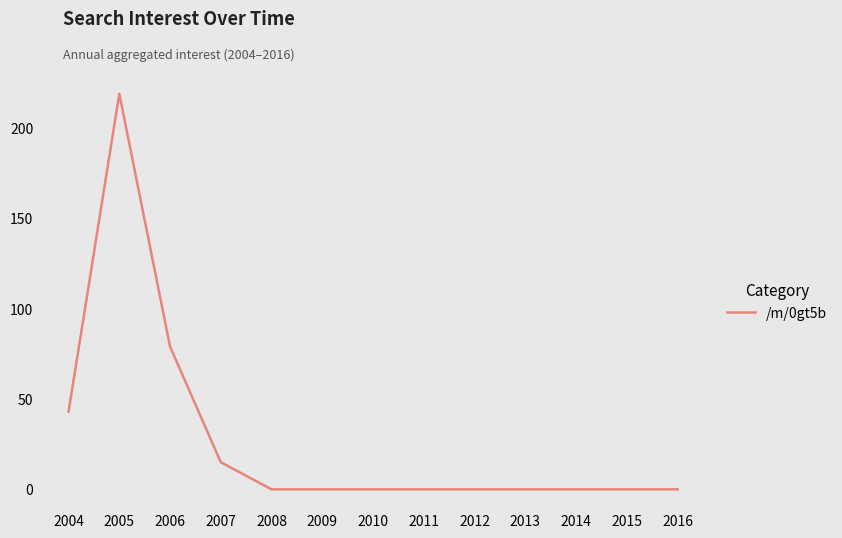

Which has a higher value, 2004 or 2005?

2005